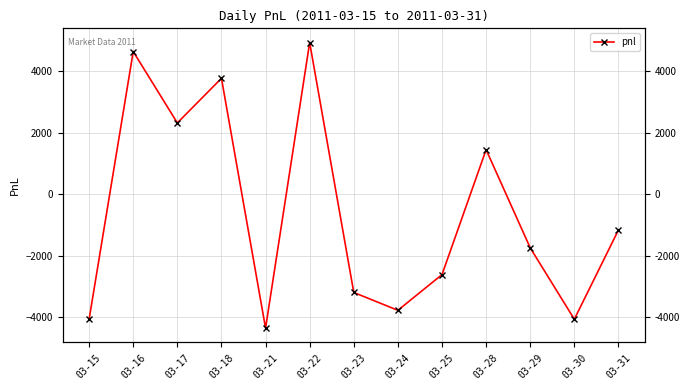

Reading left to right, extract all data points from this chart.

-4060	4640	2320	3770	-4350	4930	-3190	-3770	-2610	1450	-1740	-4060	-1160